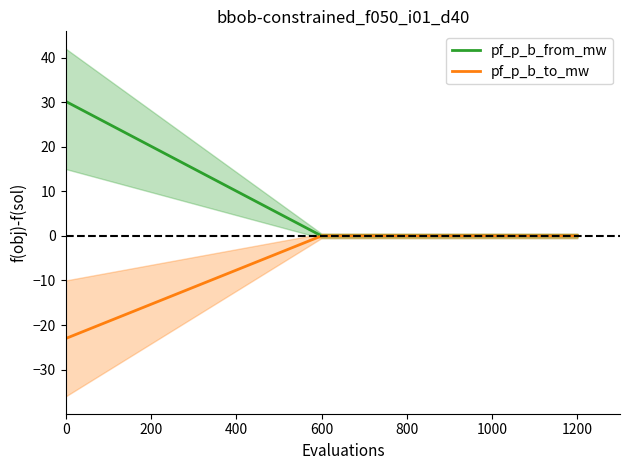

The pf_p_b_to_mw series shows 0.0 at 1200. True or false?

True